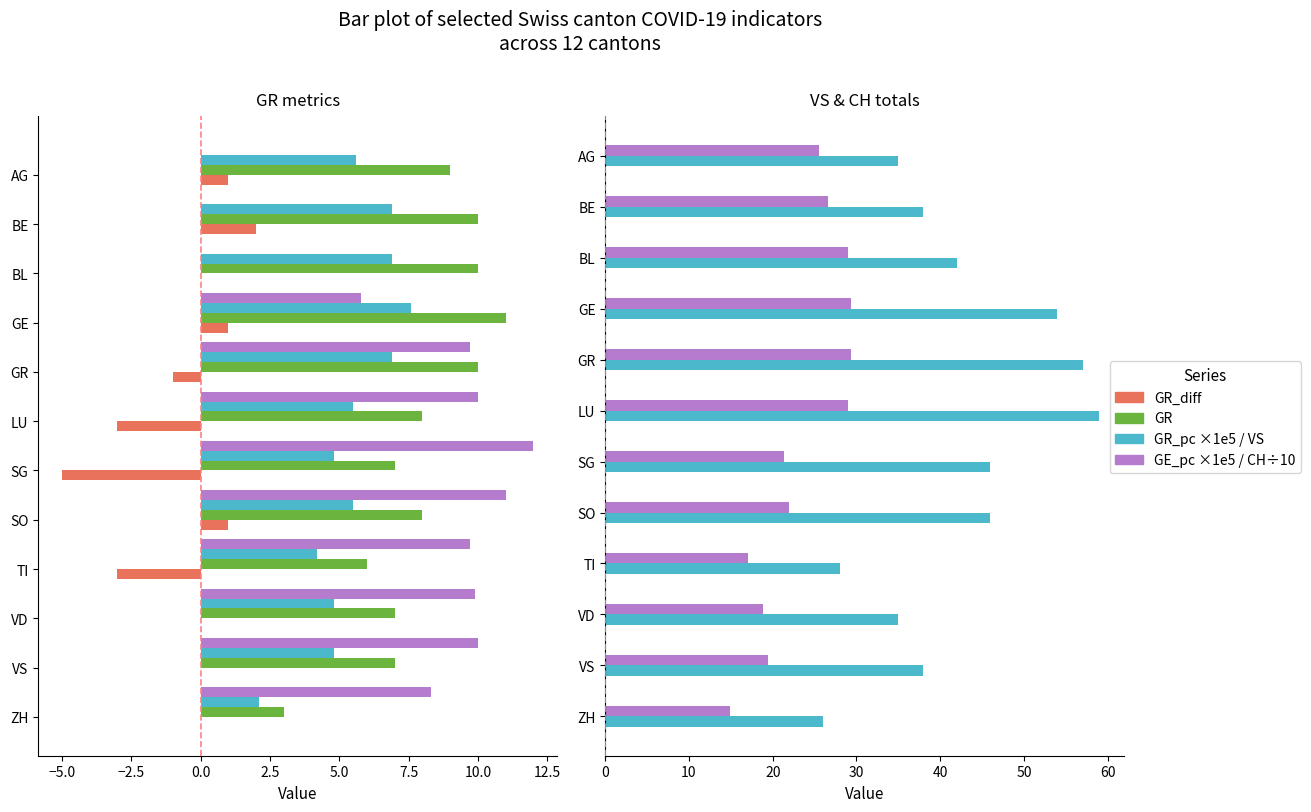

What is the minimum value shown in the chart?

-5.0